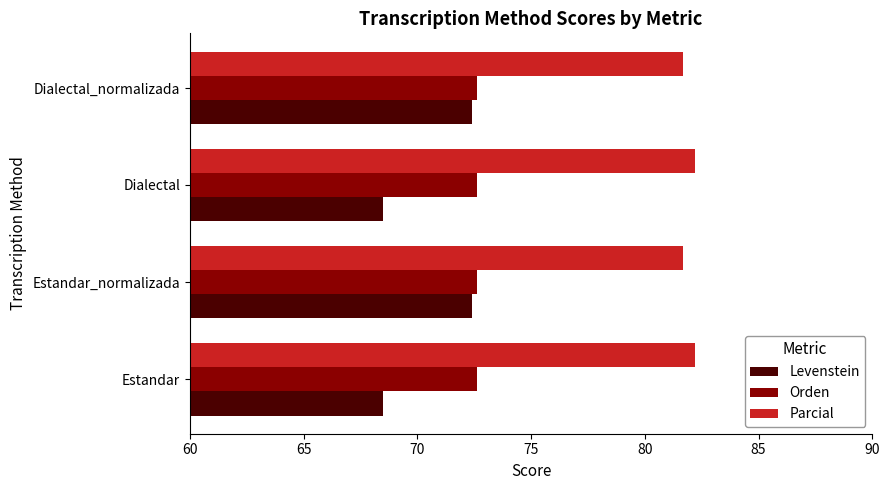

What is the average value of the Parcial series?

81.9